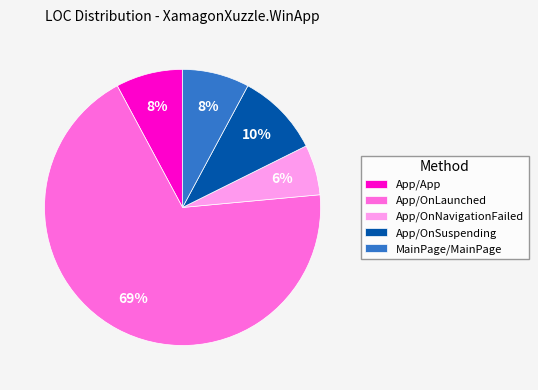

Is there any slice that represents more than half of the pie?

Yes